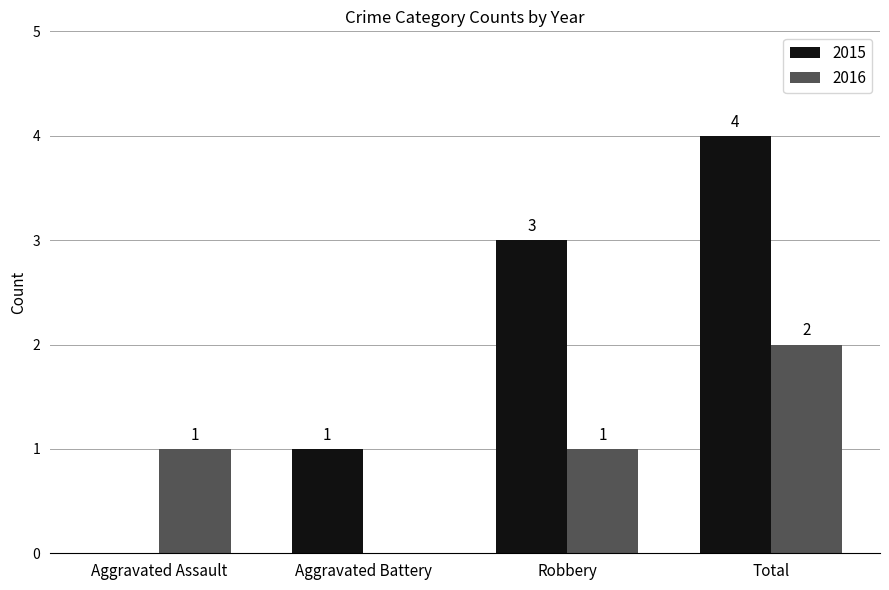

Which series changed the most between Aggravated Assault and Robbery?

2015